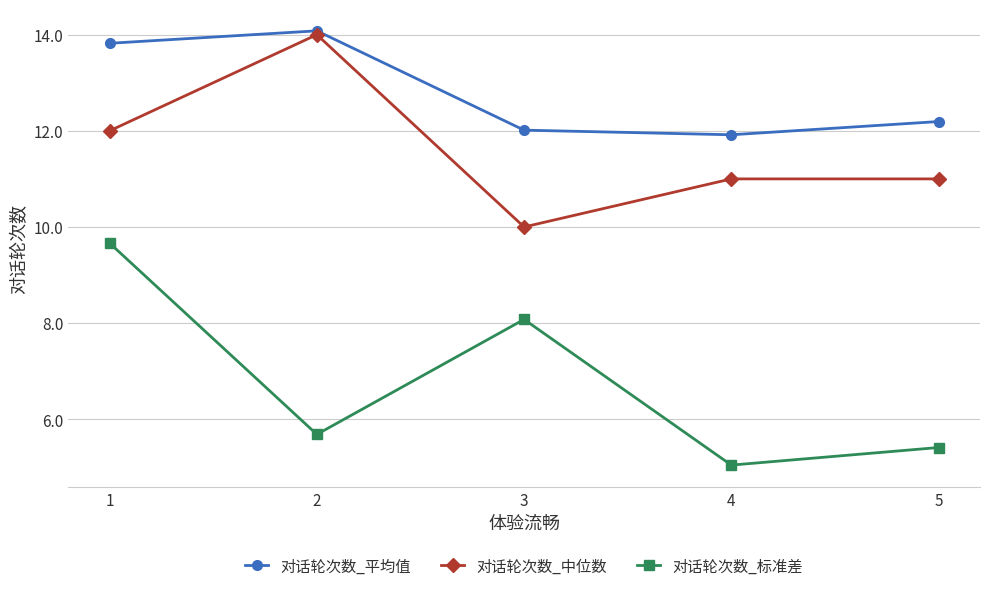

The value of 对话轮次数_标准差 at 3 is 12.1. True or false?

False